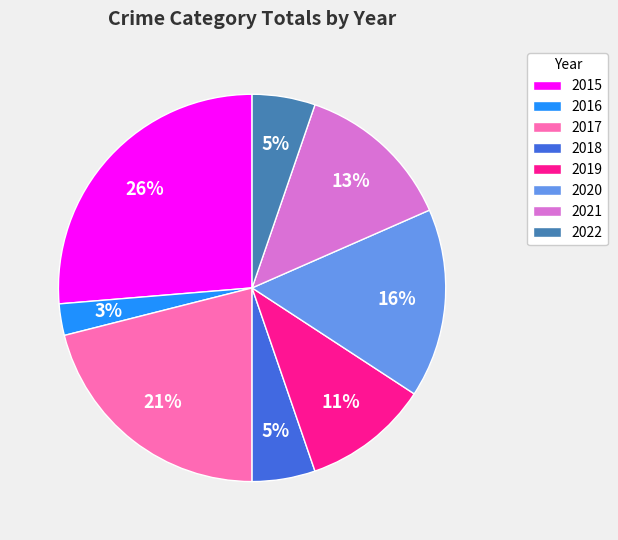

Which has a higher value, 2016 or 2017?

2017